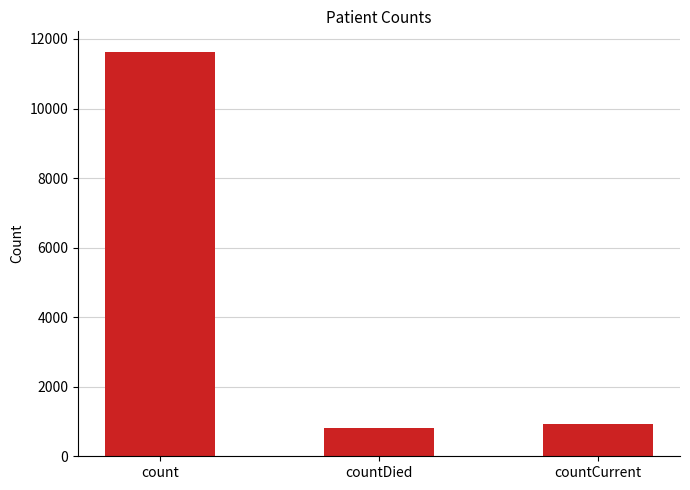

How many bars are there in total?

3